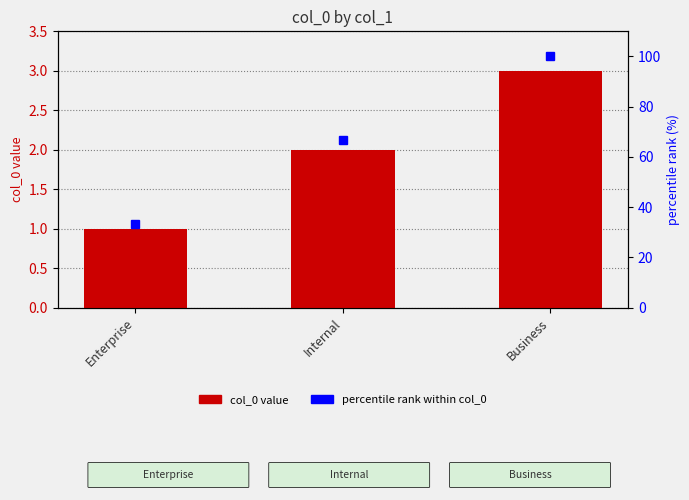

Reading left to right, extract all data points from this chart.

col_0 value: 1.0	2.0	3.0
percentile rank within col_0: 33.3	66.7	100.0